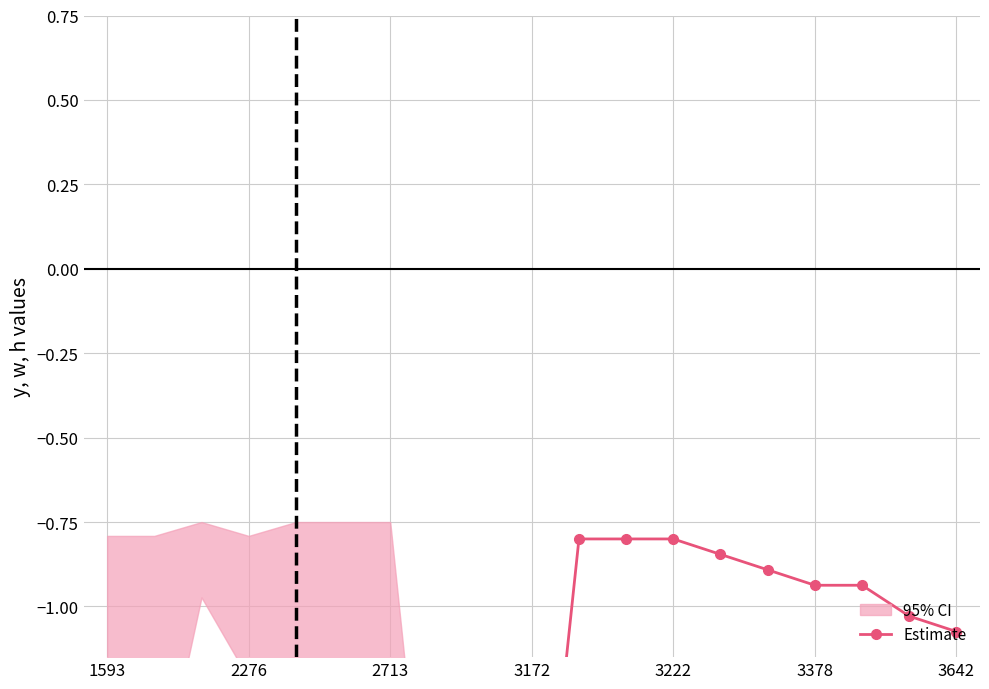

What is the value of the 3rd point from the left?

-1.9